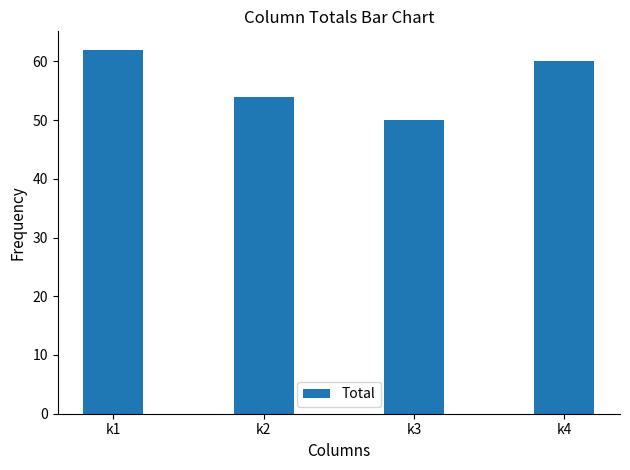

List the labels in order of value, smallest first.

k3, k2, k4, k1